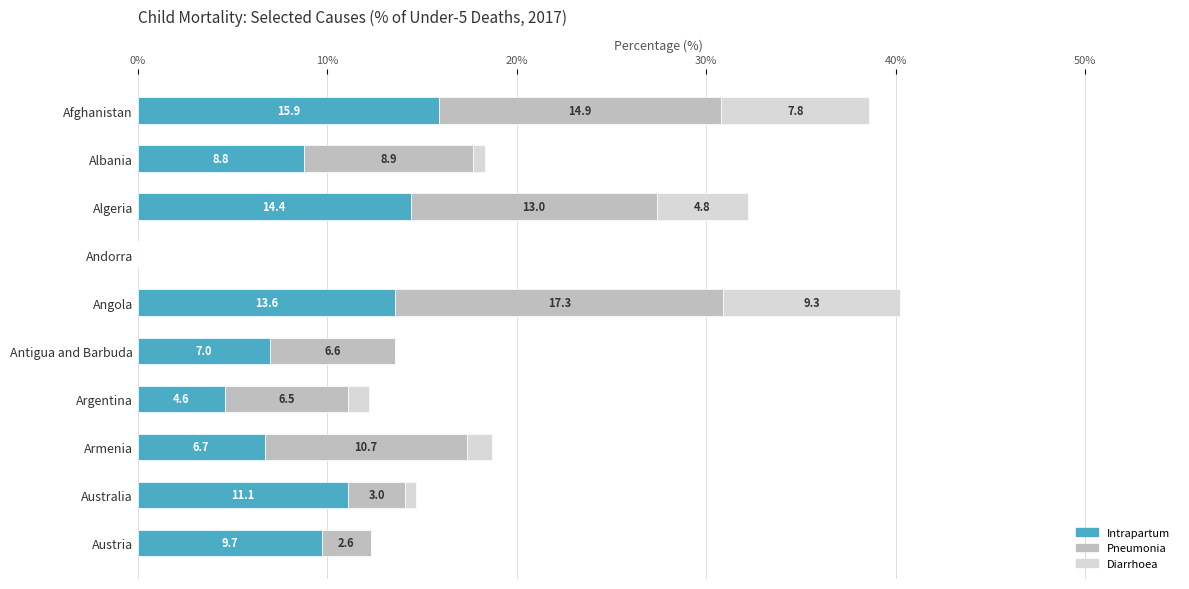

At which label is Intrapartum closest to 7?

Antigua and Barbuda